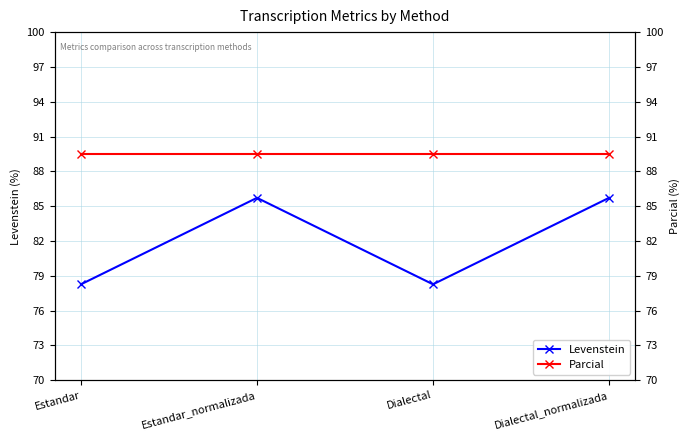

What is the sum of the Levenstein values at Dialectal and Dialectal_normalizada?

164.0